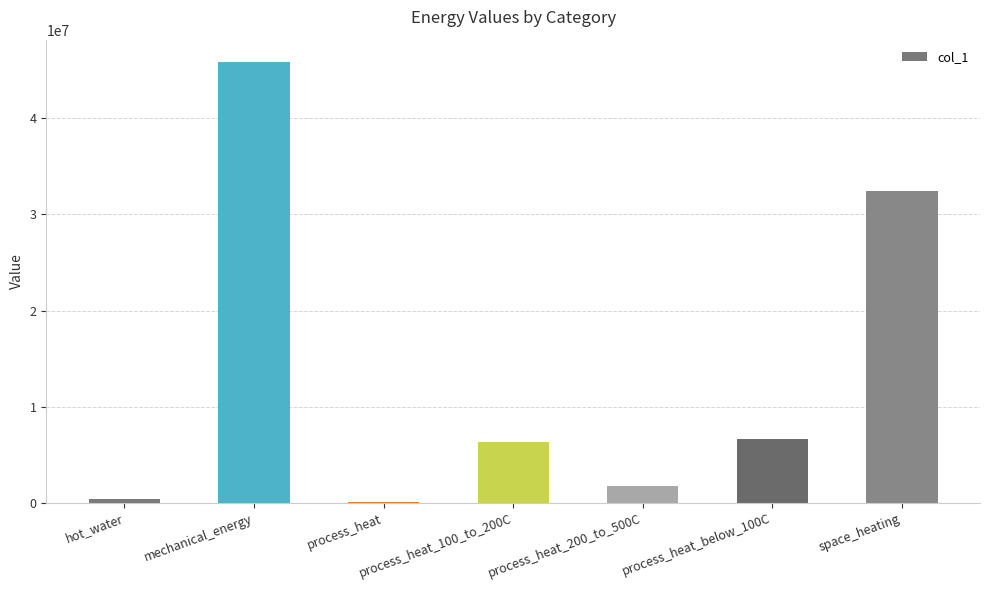

The value at process_heat_200_to_500C is 1784896.1. True or false?

True